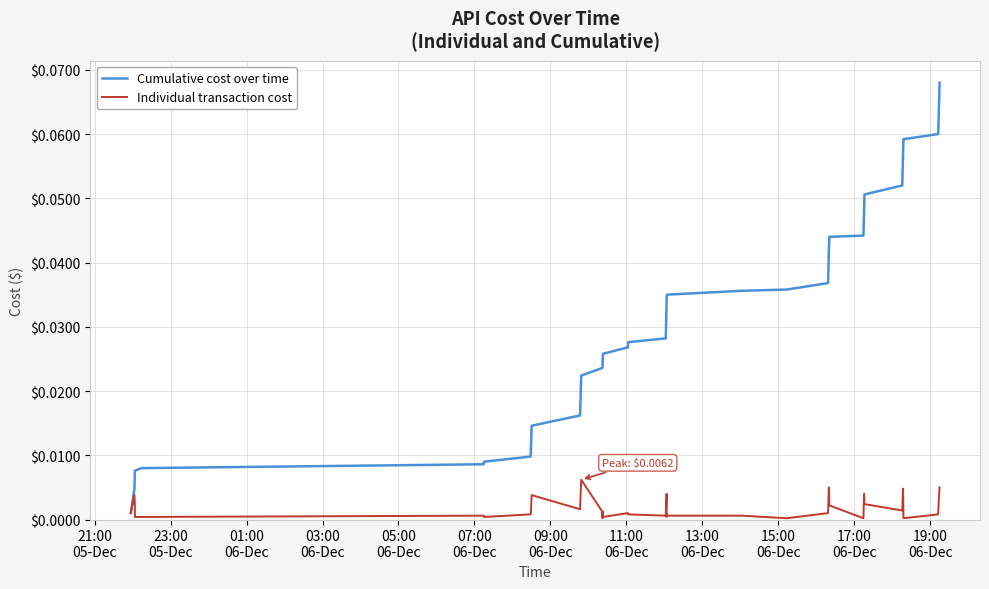

Which series has the largest total across all categories?

Cumulative cost over time